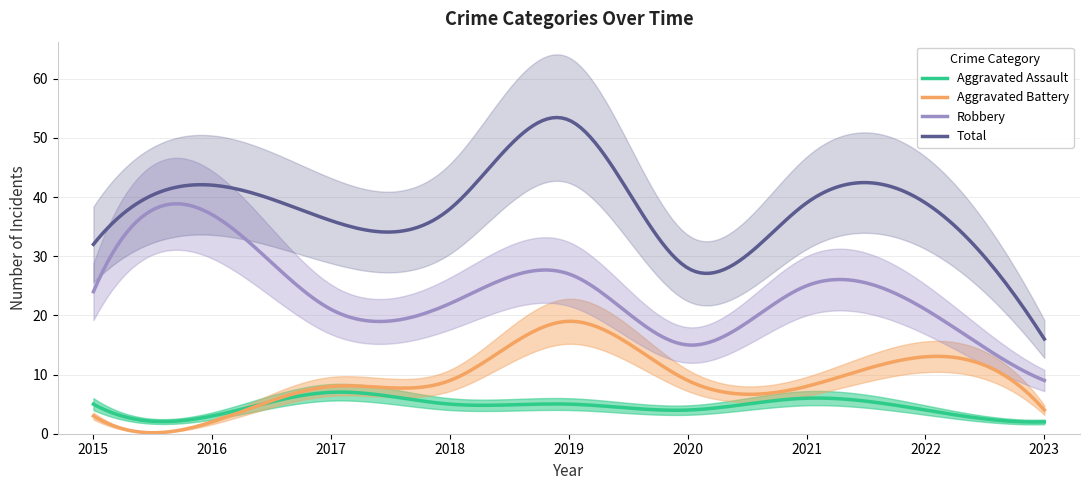

What is the total value across all series at 2018?

74